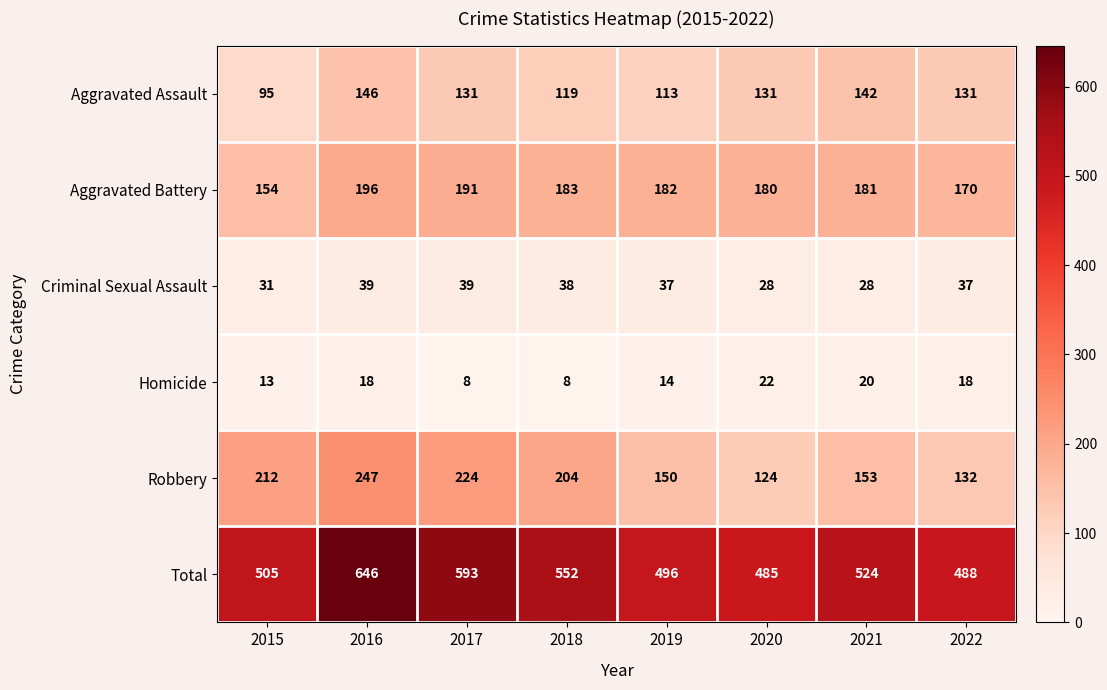

True or false: Criminal Sexual Assault has a value of 53 at 2022.

False